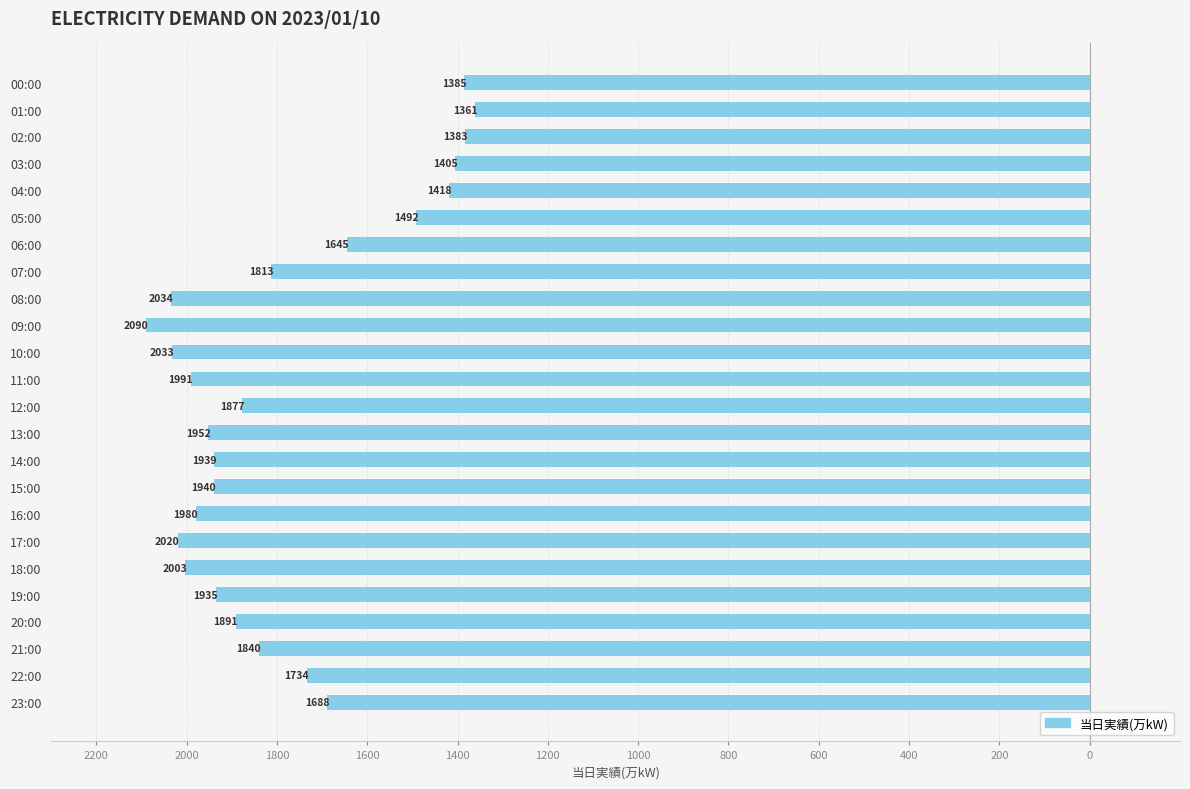

Are the bars horizontal?

Yes